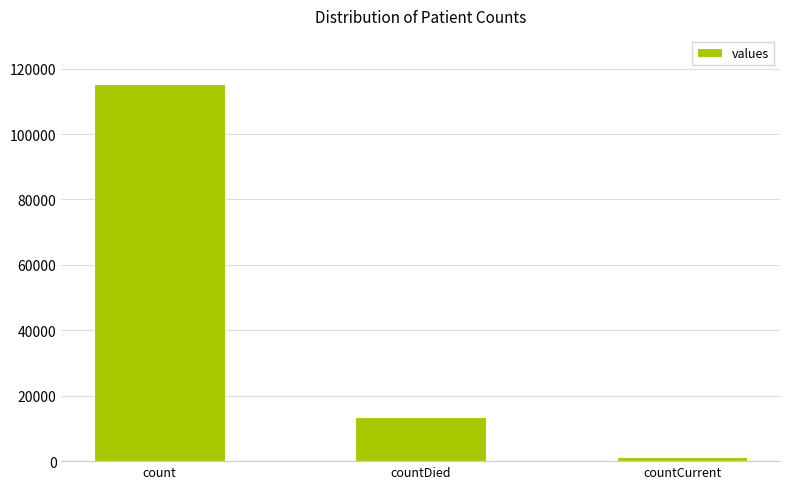

At which label does the data first exceed 13343?

count